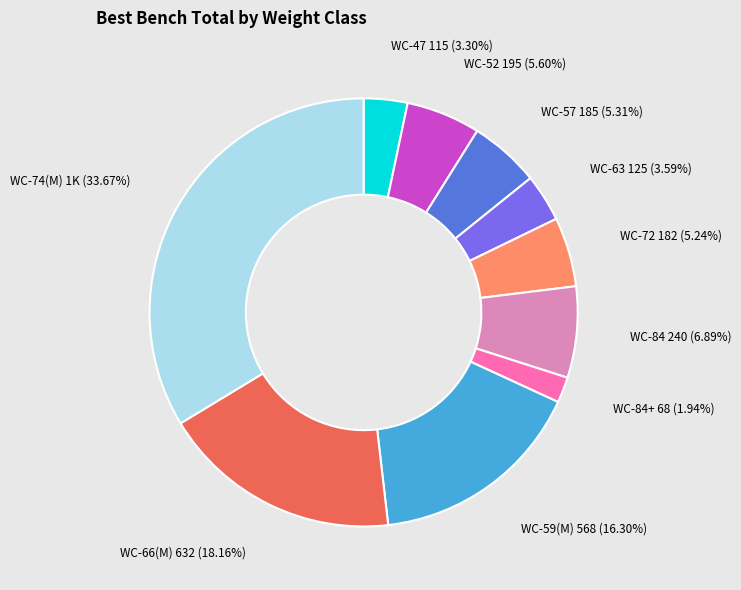

To the nearest percent, what is the average slice percentage?

10%